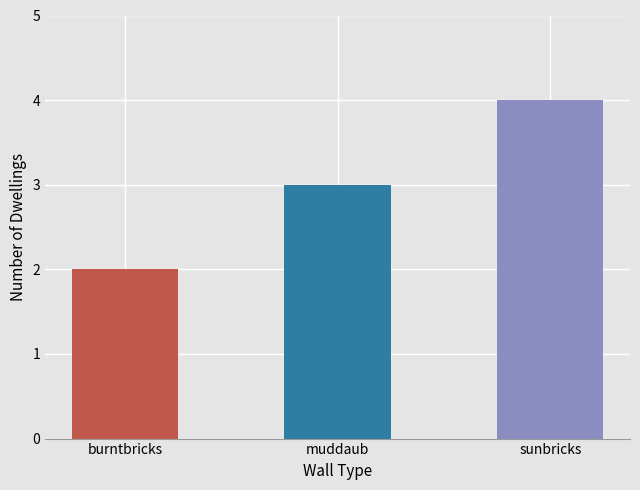

Reading left to right, transcribe all the data shown in this chart.

2	3	4